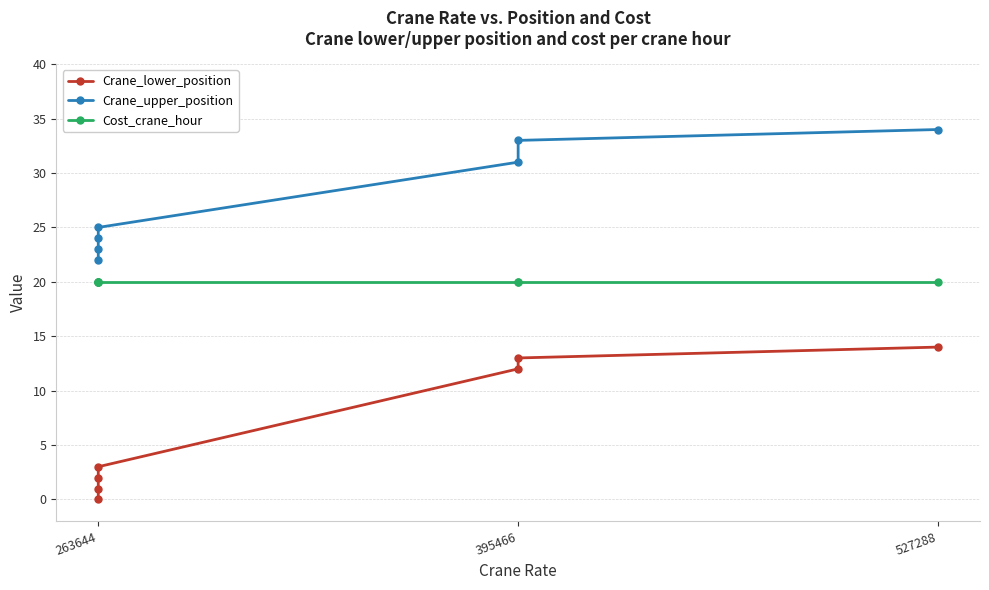

True or false: Crane_upper_position has more than 2 points higher than both neighbors.

False